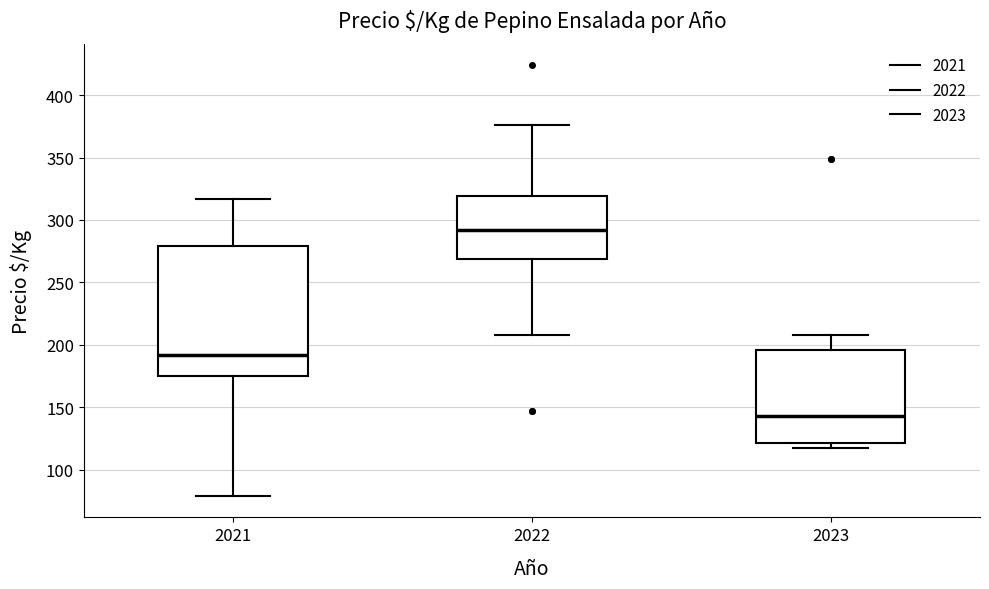

Reading left to right, transcribe this box plot: for each box, give where its median line is, the range the box spans, and where its two whiskers end, as read against the y-axis. The values are not printed on the chart, so give them approximately, as read against the axis.

2021: median 190, box 175 to 280, whiskers 80 to 315
2022: median 290, box 270 to 320, whiskers 210 to 375
2023: median 145, box 120 to 195, whiskers 115 to 210